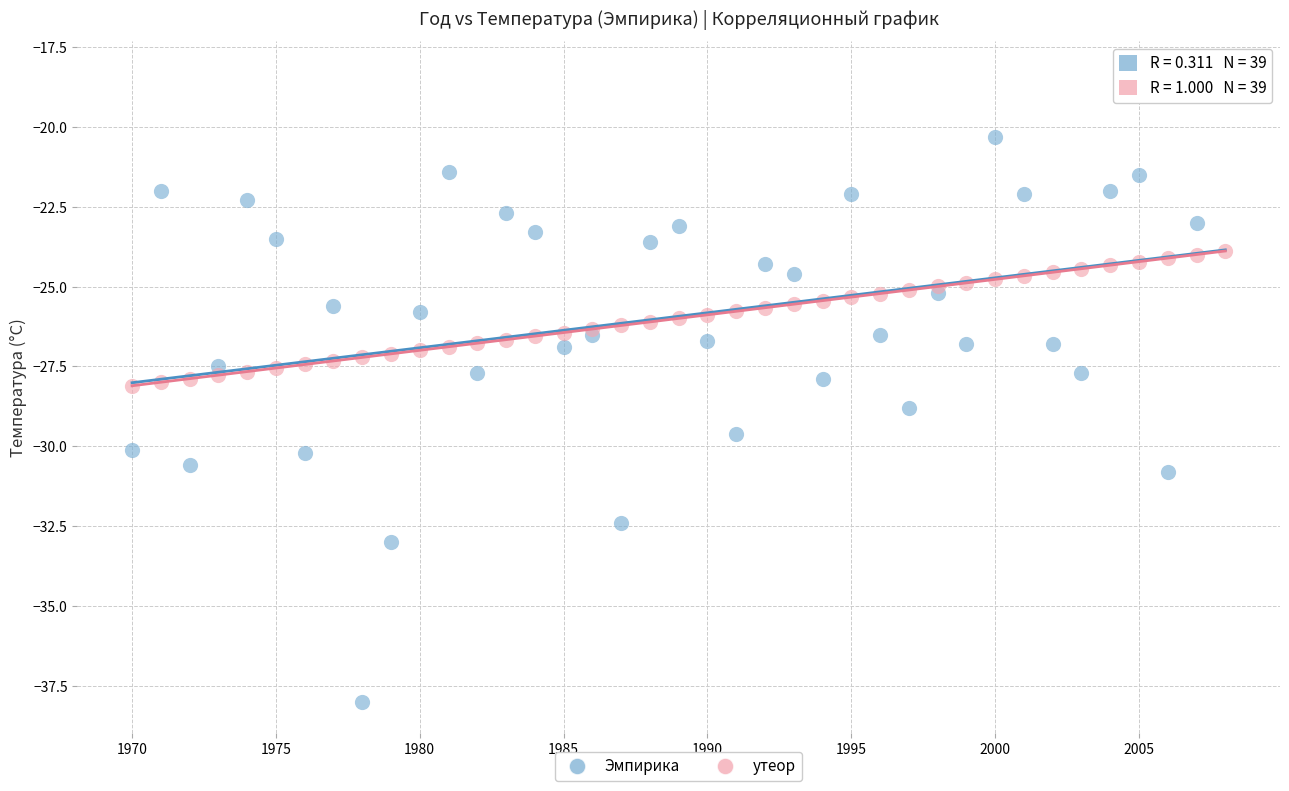

Which series contains the lowest Y value?

Эмпирика